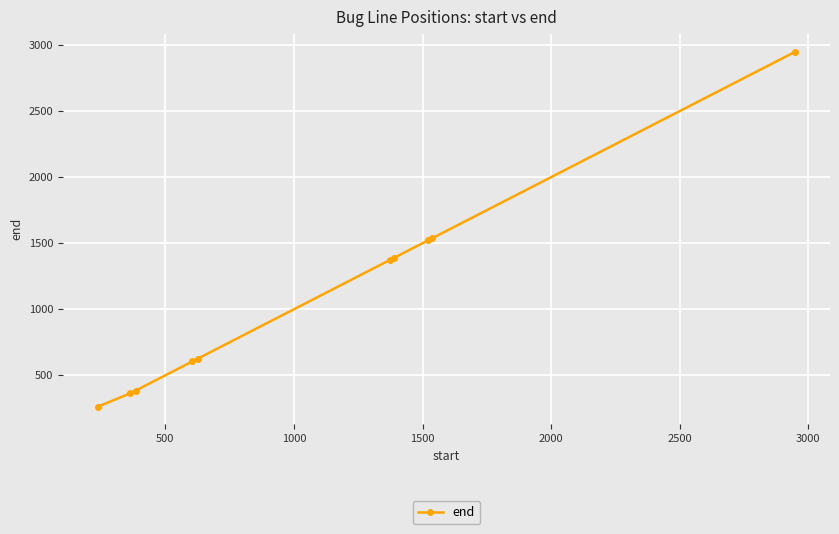

What is the value of the 8th point from the left?

1521